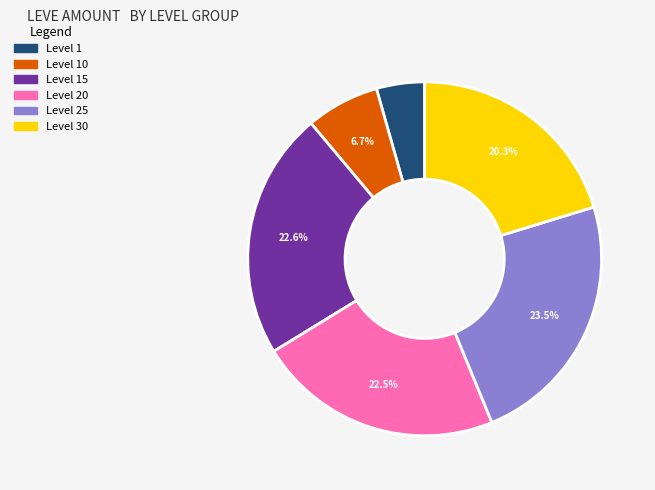

Does any single category account for the majority?

No